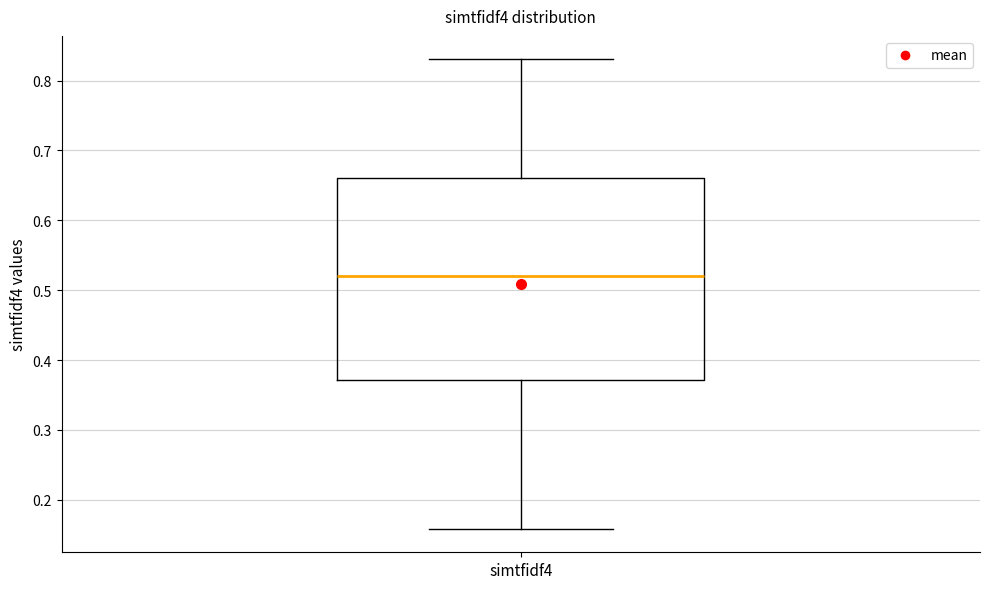

Read this box plot against the y-axis: the position of the median line, the range covered by the box, and the ends of both whiskers. The values are not printed on the chart, so give them approximately, as read against the axis.

median 0.52, box 0.37 to 0.66, whiskers 0.16 to 0.83